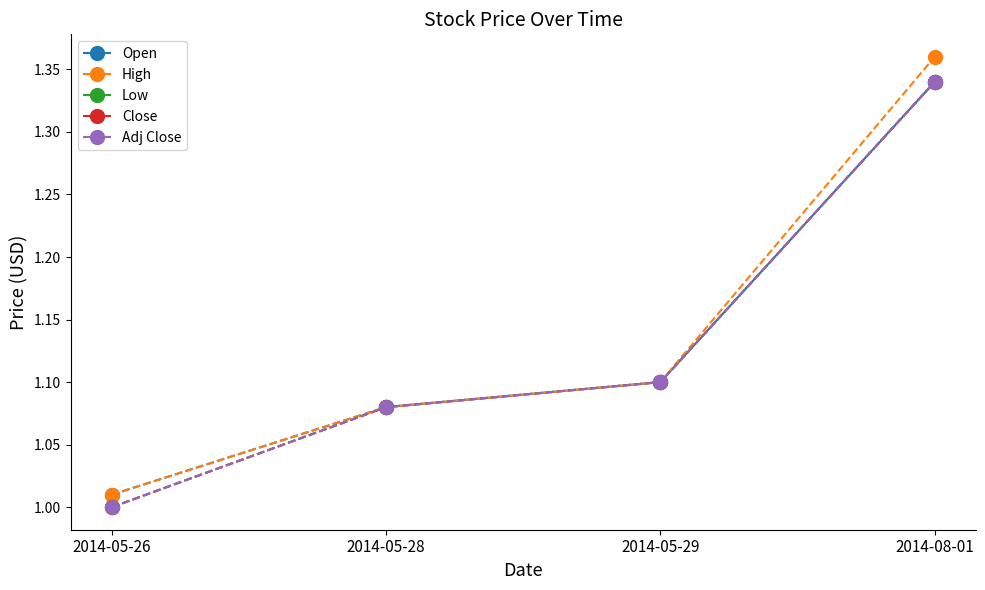

What is the label of the 4th point from the left?

2014-08-01